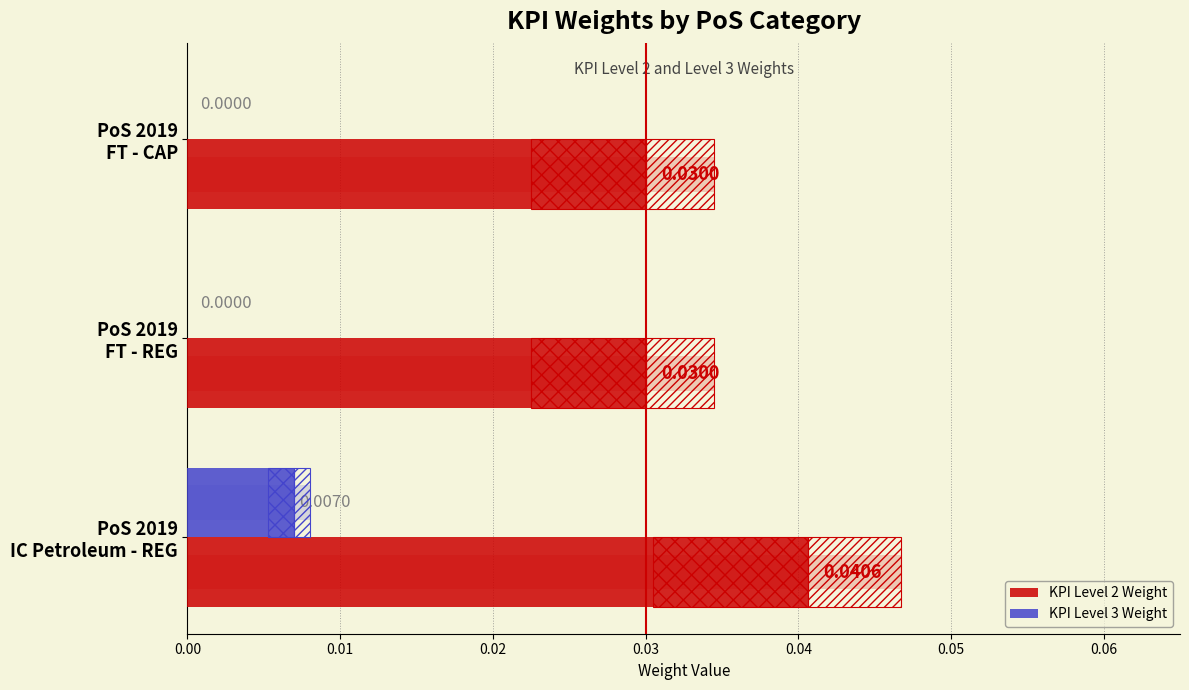

Rank the series by their maximum value, from highest to lowest.

KPI Level 2 Weight, KPI Level 3 Weight